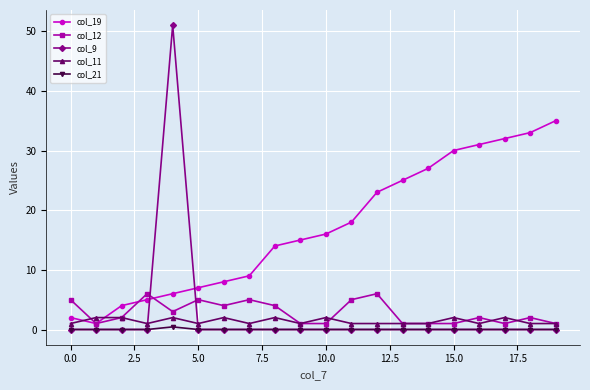

True or false: col_9 and col_12 intersect in this chart.

True